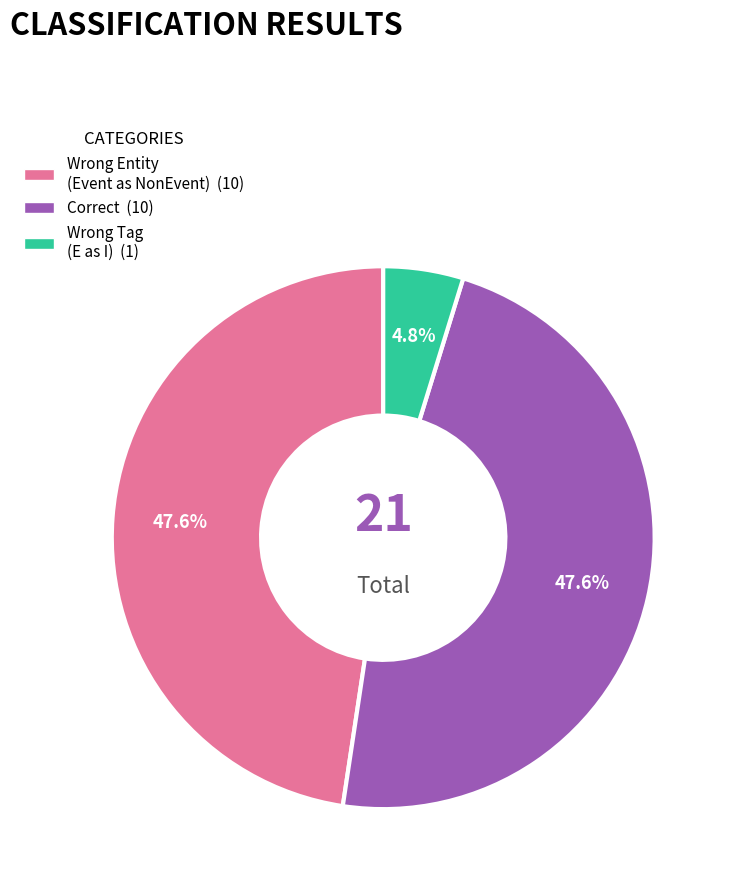

Is there a majority slice in this chart?

No